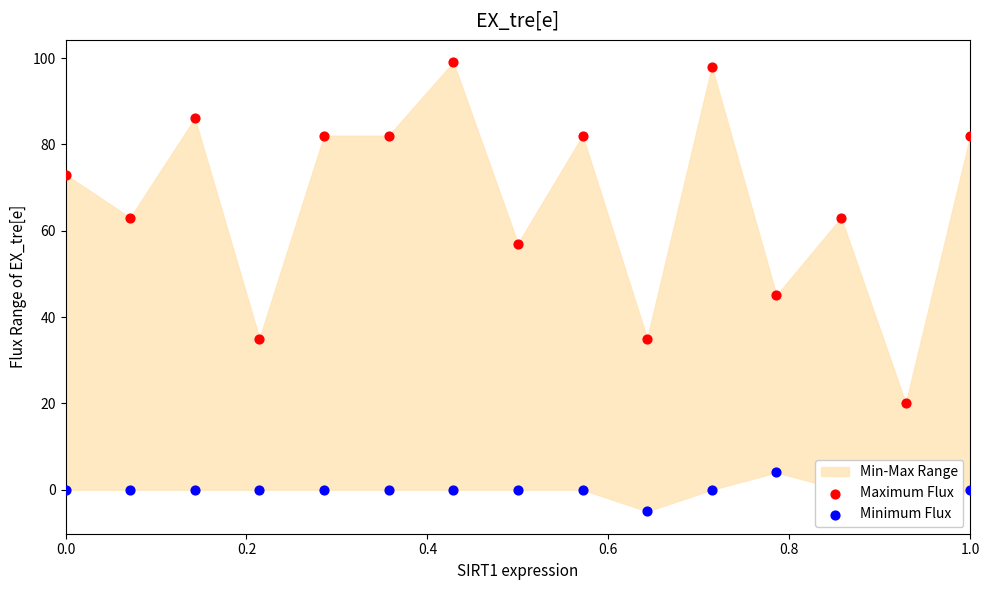

Which series has the largest Y range (max minus min)?

Maximum Flux